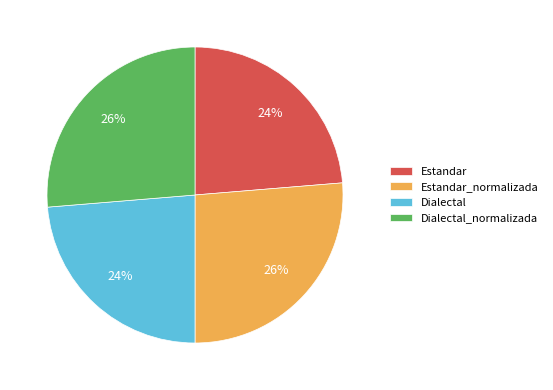

Combined, do Estandar_normalizada and Dialectal_normalizada account for over 50%?

Yes